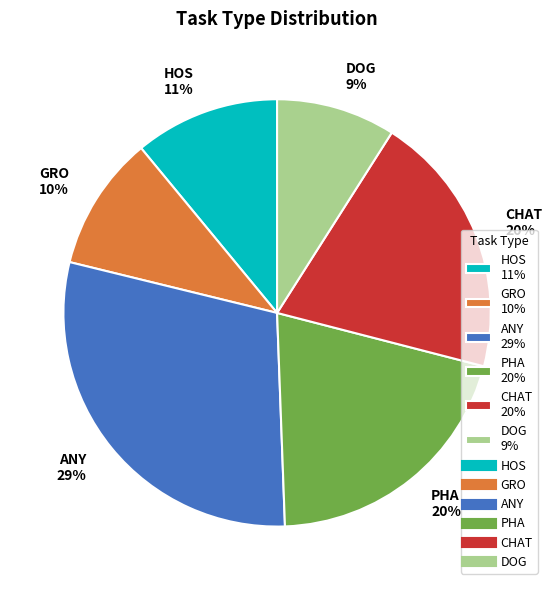

Count the number of slices in the pie.

6